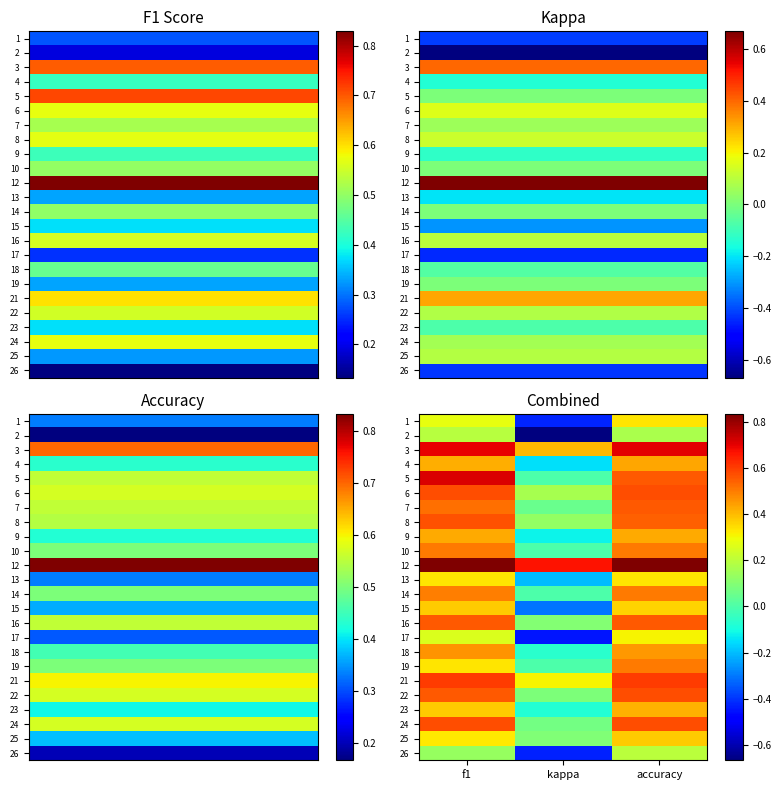

Reading right to left, transcribe all the data shown in this chart.

1: accuracy=0.3	kappa=-0.4	f1=0.3
2: accuracy=0.2	kappa=-0.7	f1=0.2
3: accuracy=0.7	kappa=0.4	f1=0.7
4: accuracy=0.4	kappa=-0.1	f1=0.4
5: accuracy=0.6	kappa=0.0	f1=0.7
6: accuracy=0.6	kappa=0.2	f1=0.6
7: accuracy=0.6	kappa=0.1	f1=0.5
8: accuracy=0.5	kappa=0.1	f1=0.6
9: accuracy=0.4	kappa=-0.1	f1=0.4
10: accuracy=0.5	kappa=0.0	f1=0.5
12: accuracy=0.8	kappa=0.7	f1=0.8
13: accuracy=0.3	kappa=-0.2	f1=0.3
14: accuracy=0.5	kappa=0.0	f1=0.5
15: accuracy=0.4	kappa=-0.3	f1=0.4
16: accuracy=0.6	kappa=0.1	f1=0.6
17: accuracy=0.3	kappa=-0.4	f1=0.3
18: accuracy=0.5	kappa=-0.1	f1=0.5
19: accuracy=0.5	kappa=0.0	f1=0.3
21: accuracy=0.6	kappa=0.3	f1=0.6
22: accuracy=0.6	kappa=0.1	f1=0.6
23: accuracy=0.4	kappa=-0.1	f1=0.4
24: accuracy=0.6	kappa=0.1	f1=0.6
25: accuracy=0.4	kappa=0.1	f1=0.3
26: accuracy=0.2	kappa=-0.4	f1=0.1